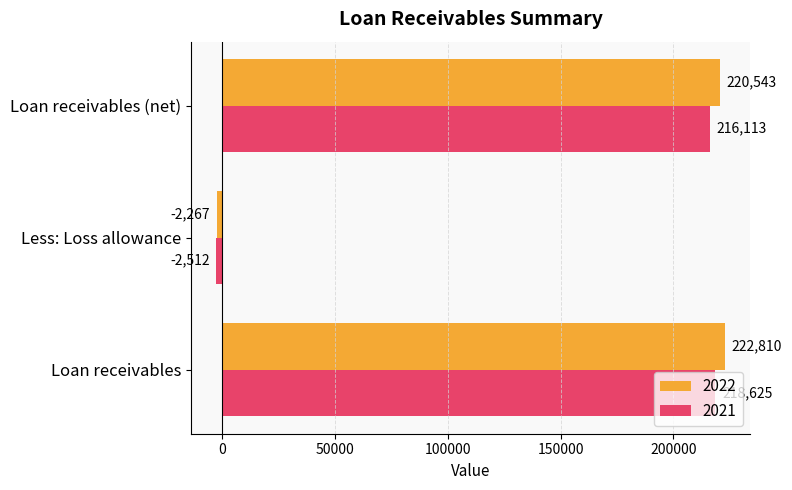

Which series has the widest spread of values?

2022